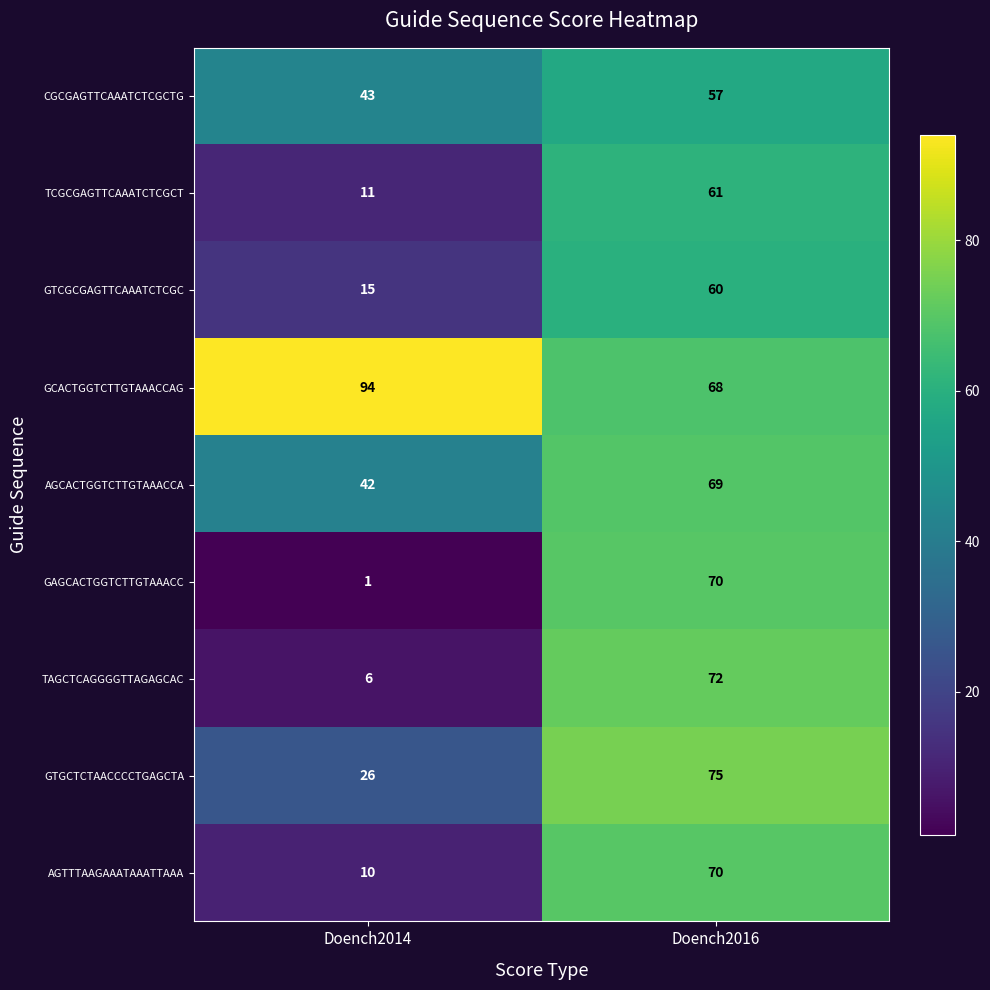

Where is AGCACTGGTCTTGTAAACCA nearest to the value 55?

Doench2014